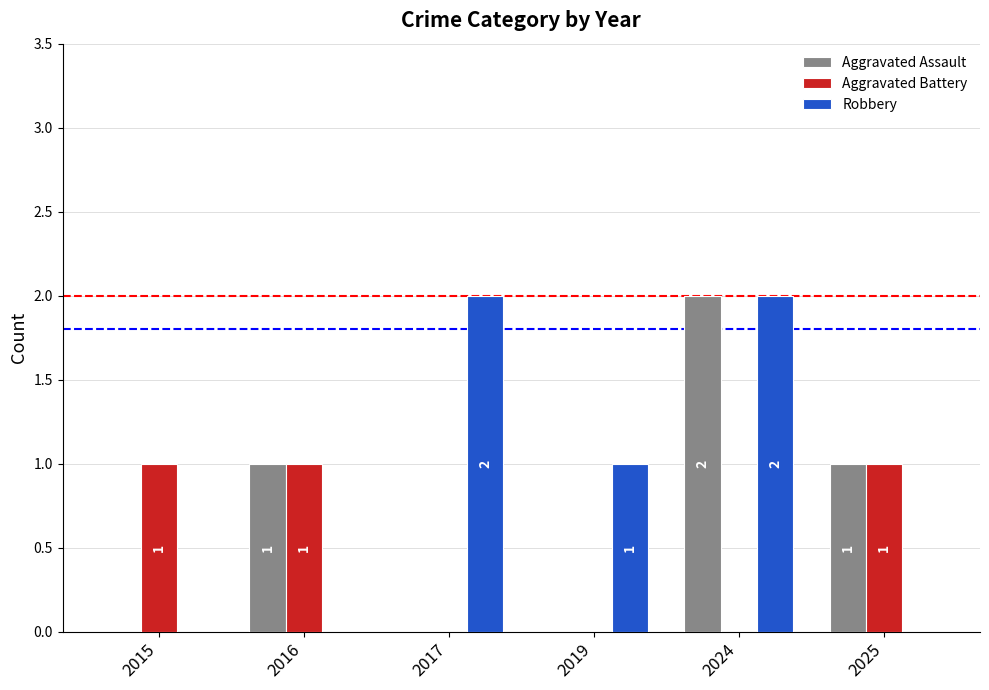

At which category is the sum across all series the highest?

2024